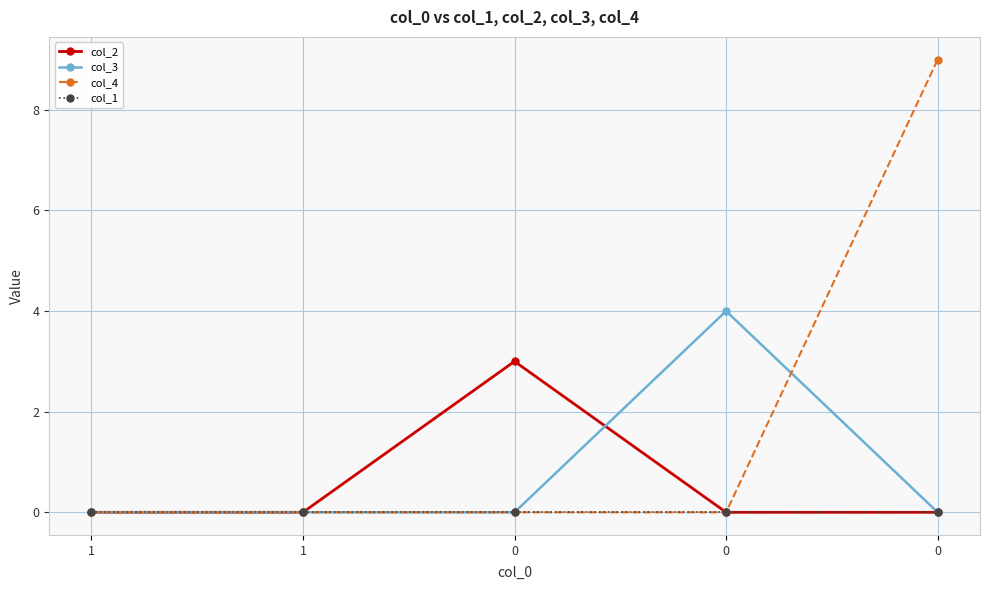

At how many categories does at least one series exceed 1?

3